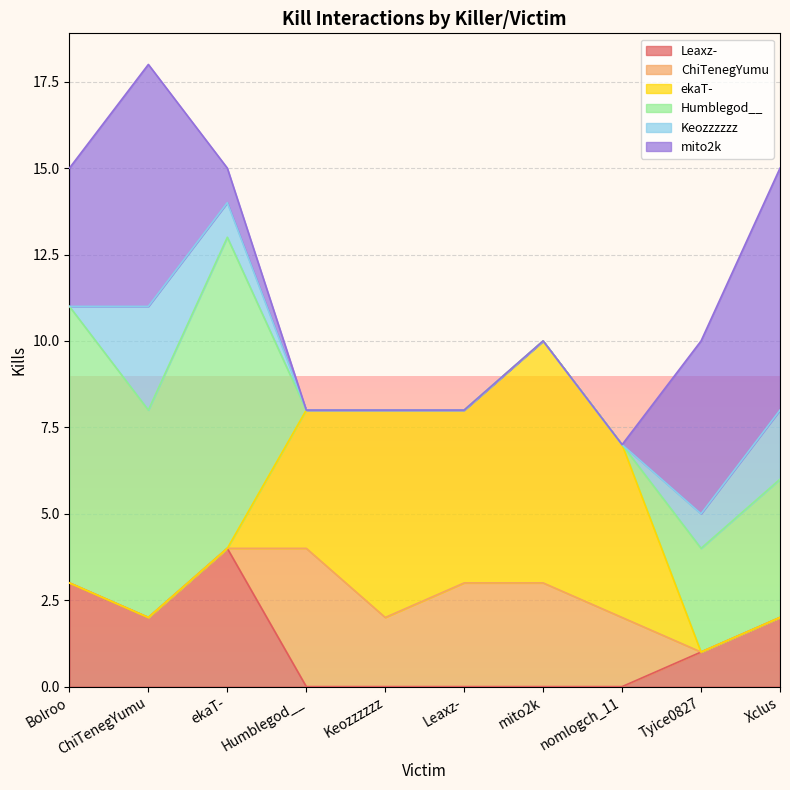

Does the chart have visible grid lines?

Yes